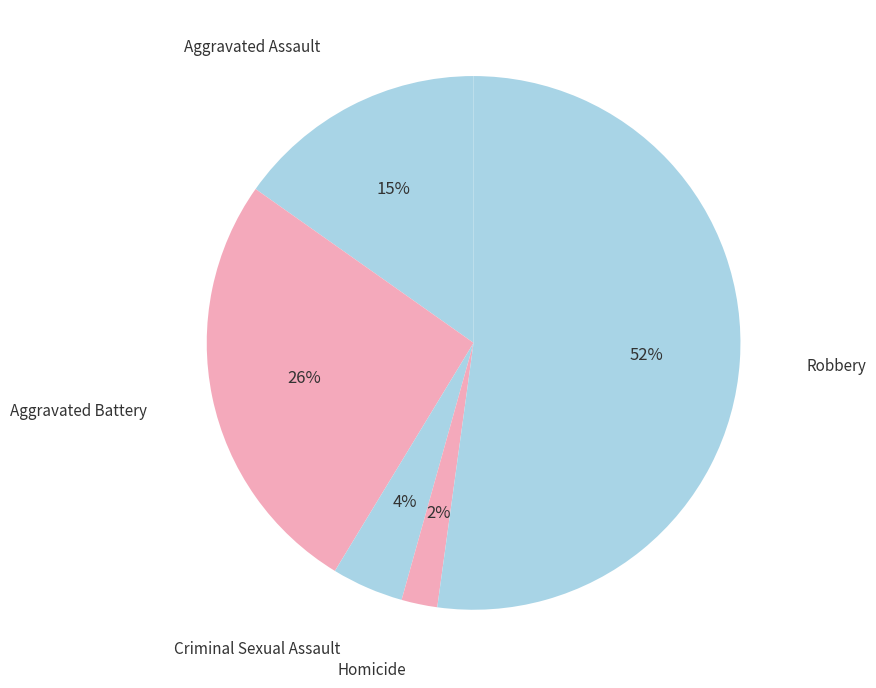

Rank the categories by value from lowest to highest.

Homicide, Criminal Sexual Assault, Aggravated Assault, Aggravated Battery, Robbery